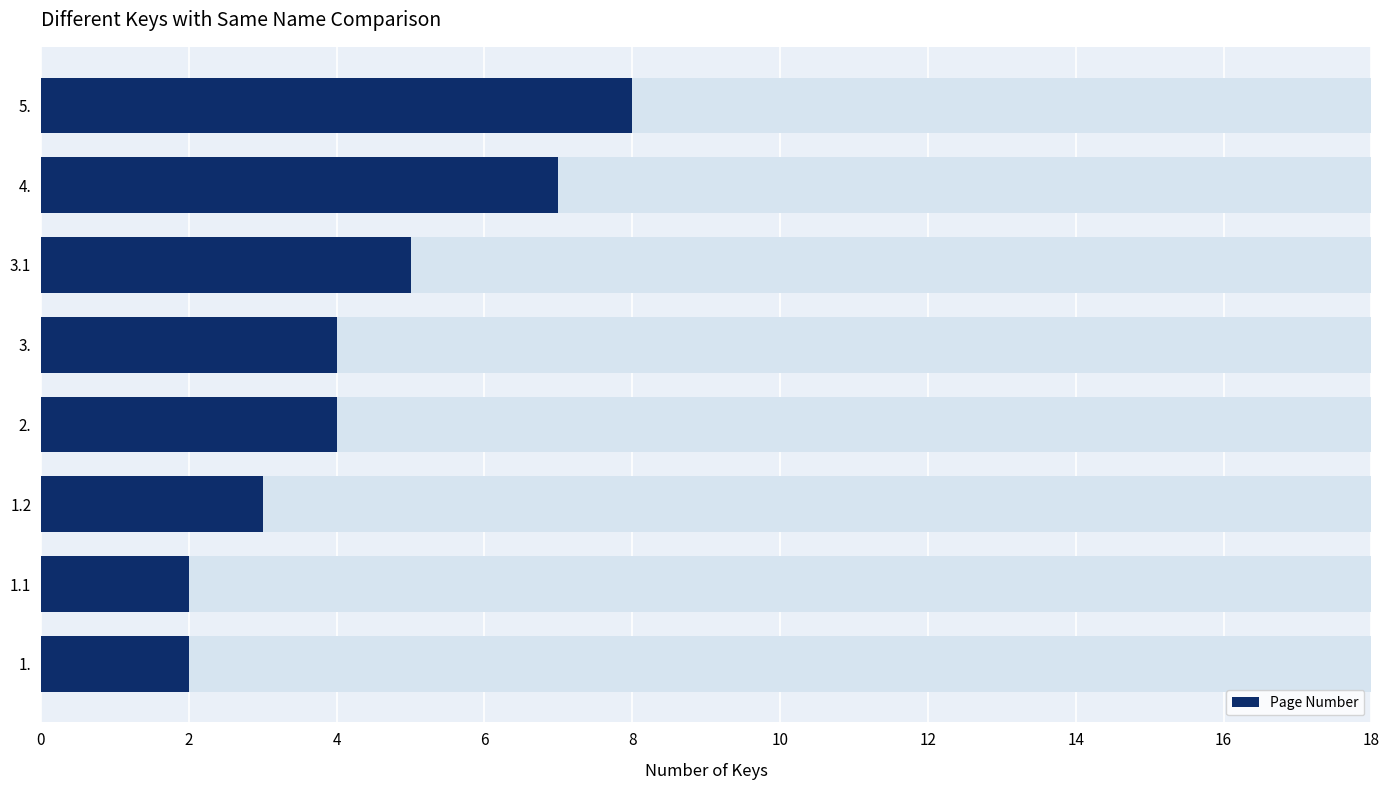

What is the change in value from 2 to 8?

+2